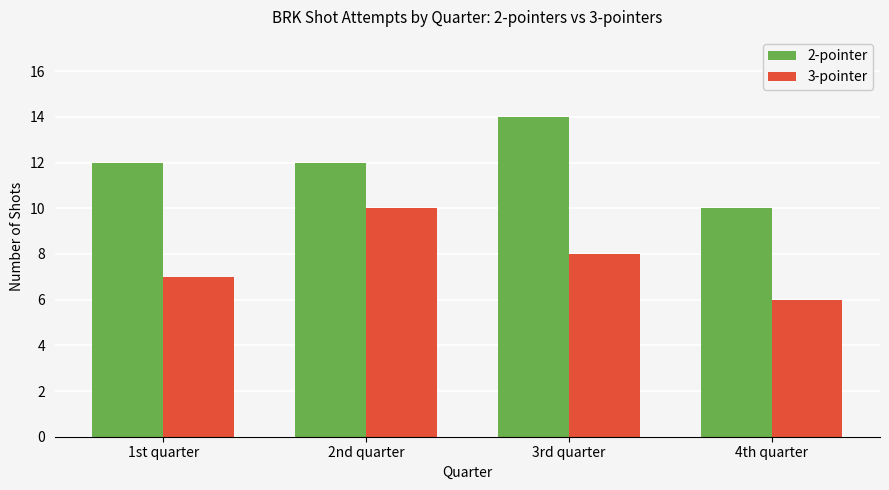

What are all the series names shown in the legend?

2-pointer, 3-pointer